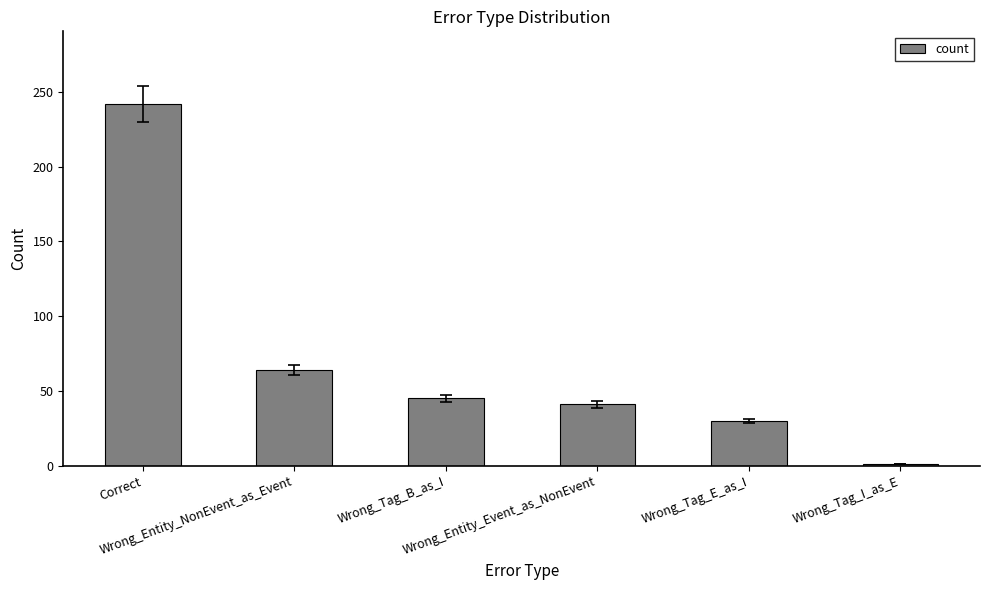

List the labels in order of value, smallest first.

Wrong_Tag_I_as_E, Wrong_Tag_E_as_I, Wrong_Entity_Event_as_NonEvent, Wrong_Tag_B_as_I, Wrong_Entity_NonEvent_as_Event, Correct